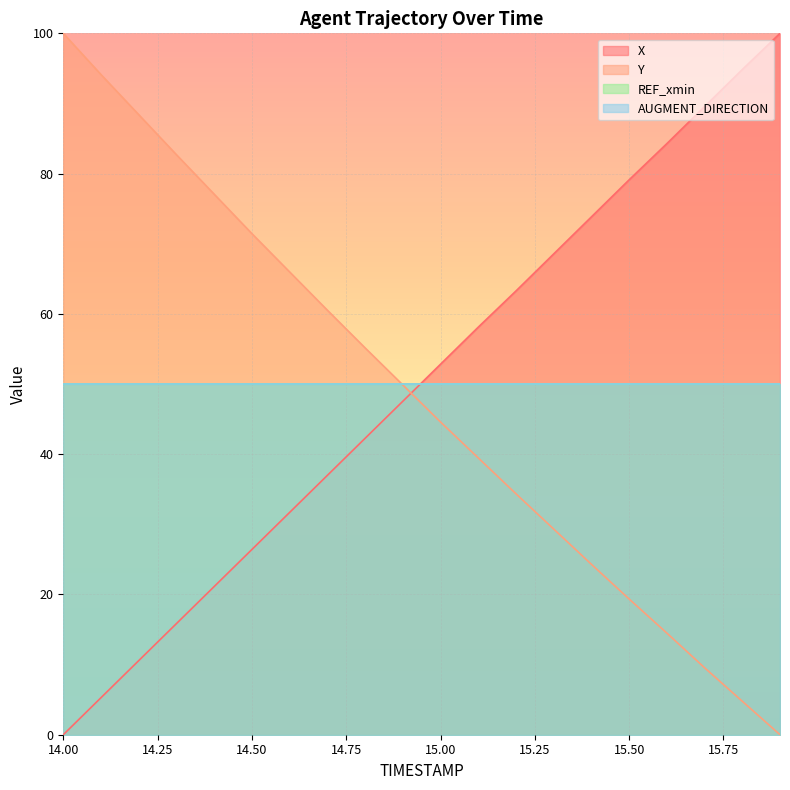

Which series ends up on top after the final intersection of Y and X?

X